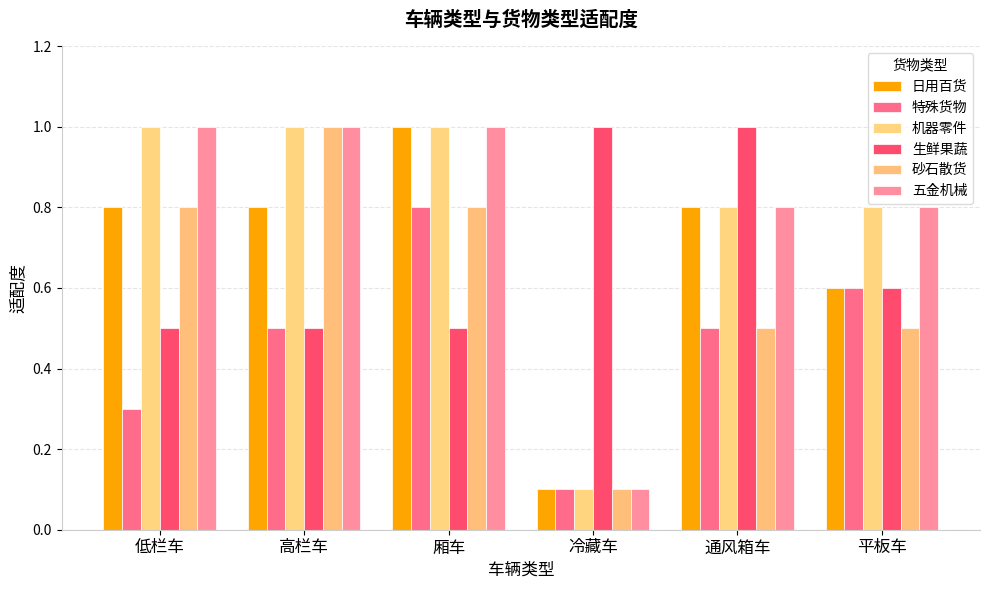

What is the value of the 砂石散货 bar at the 4th from the left?

0.1